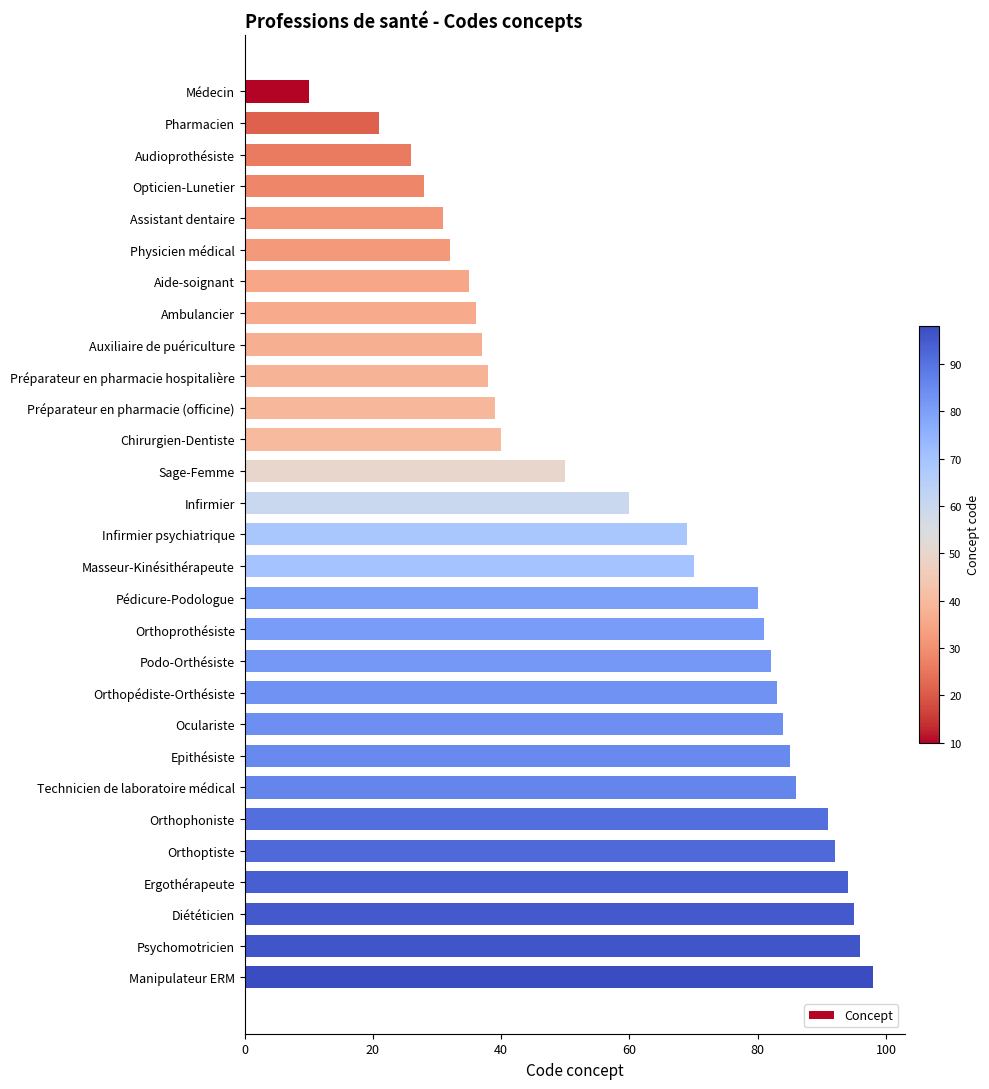

What is the approximate value at Orthophoniste?

91